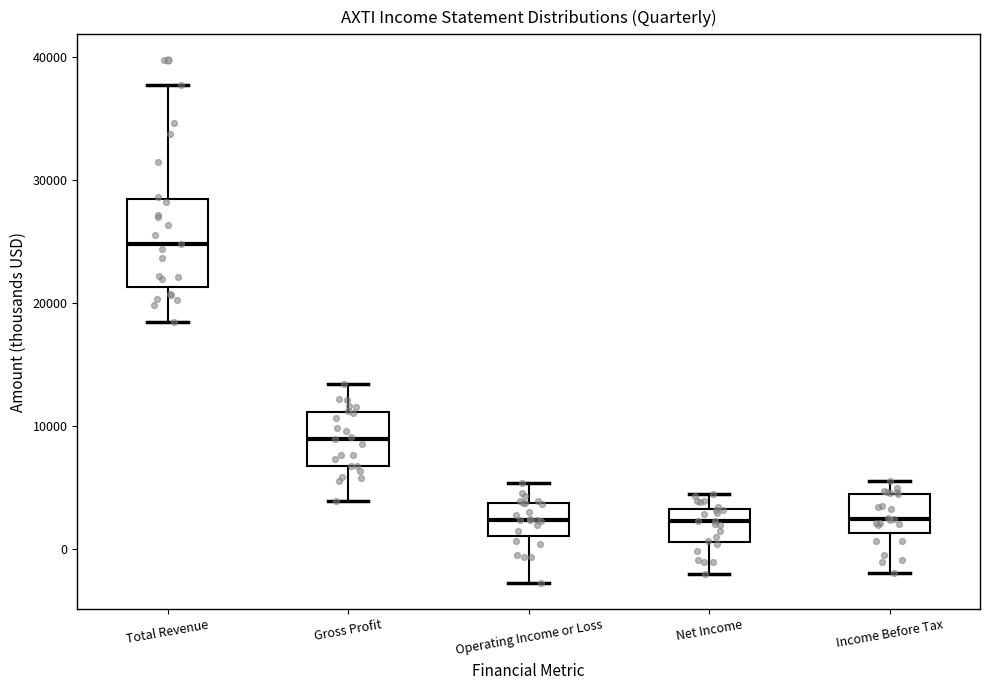

Reading left to right, read every box against the y-axis: the position of its median line, the range the box covers, and the ends of its whiskers. The values are not printed on the chart, so give them approximately, as read against the axis.

Total Revenue: median 25000, box 21000 to 28000, whiskers 18000 to 38000
Gross Profit: median 9000, box 7000 to 11000, whiskers 4000 to 13000
Operating Income or Loss: median 2000, box 1000 to 4000, whiskers -3000 to 5000
Net Income: median 2000, box 1000 to 3000, whiskers -2000 to 4000
Income Before Tax: median 2000, box 1000 to 4000, whiskers -2000 to 6000